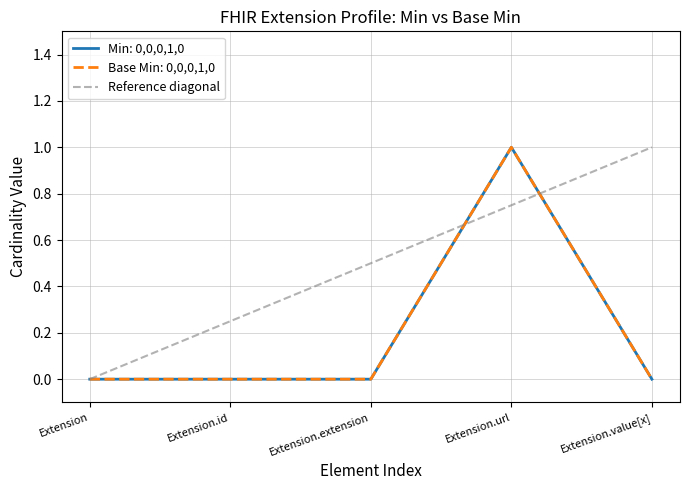

What position from the left is Extension?

1